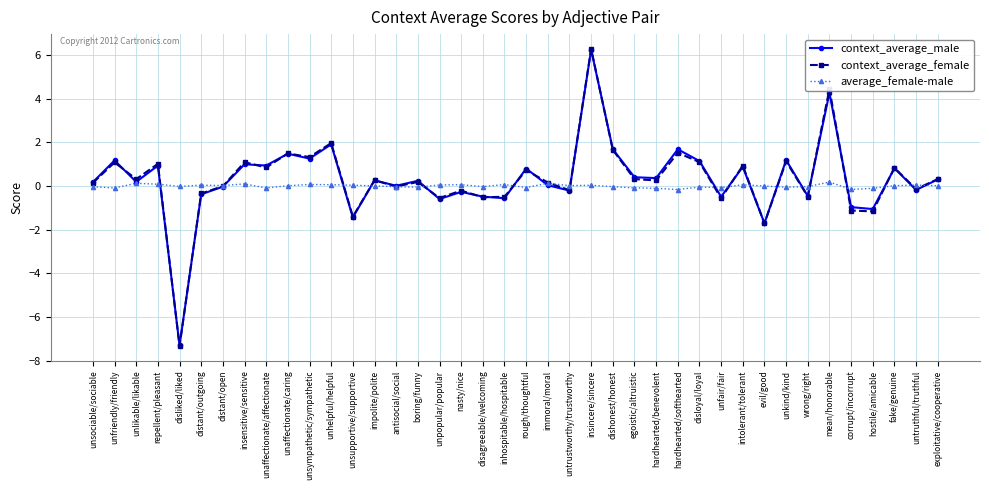

Is it true that context_average_female equals 0.3 at exploitative/cooperative?

True